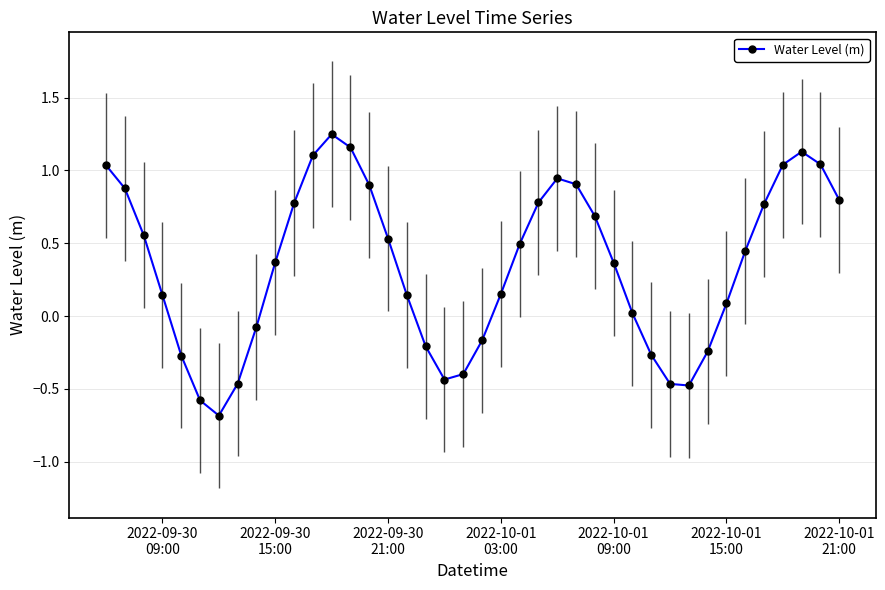

Count the number of data series in this chart.

1